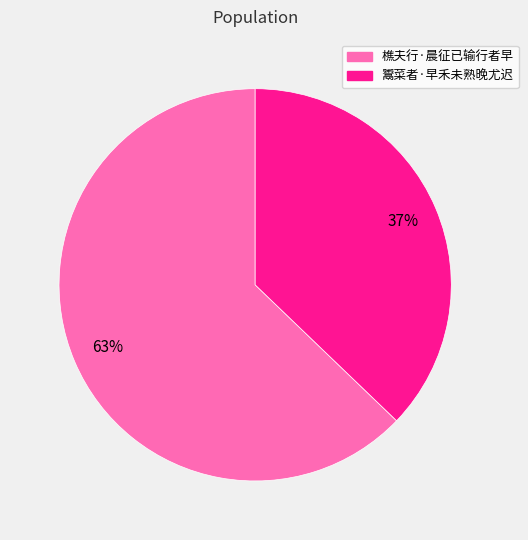

Rank the categories by value from highest to lowest.

樵夫行·晨征已输行者早, 鬻菜者·早禾未熟晚尤迟